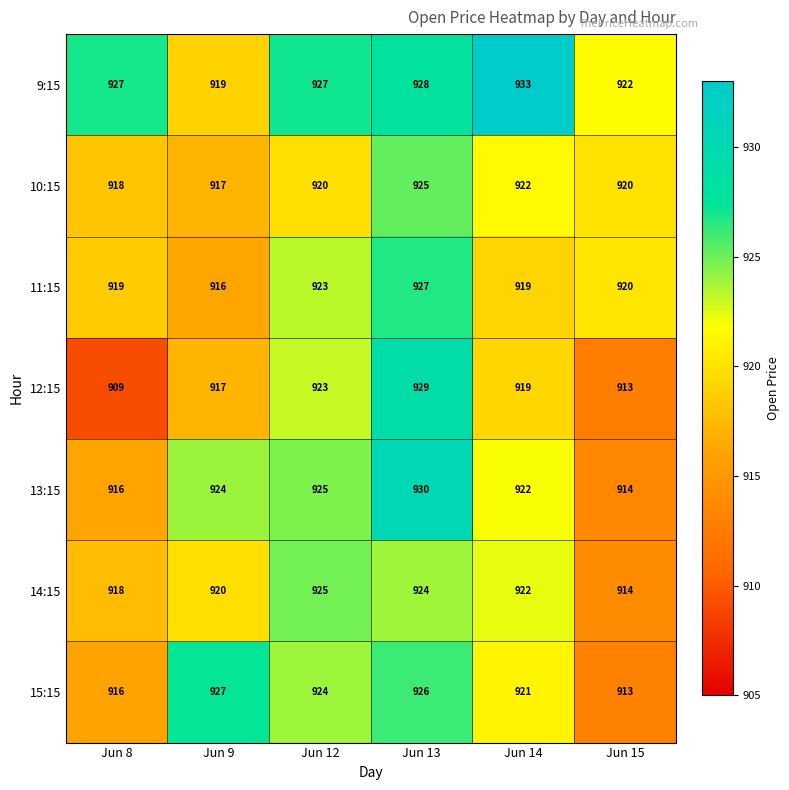

List the labels in order of 13:15 value, largest first.

Jun 13, Jun 12, Jun 9, Jun 14, Jun 8, Jun 15